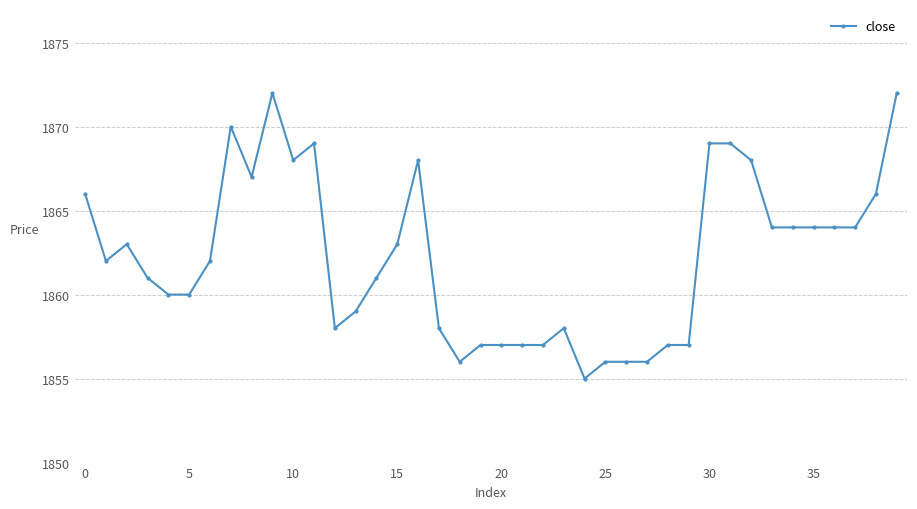

What is the smallest value displayed?

1855